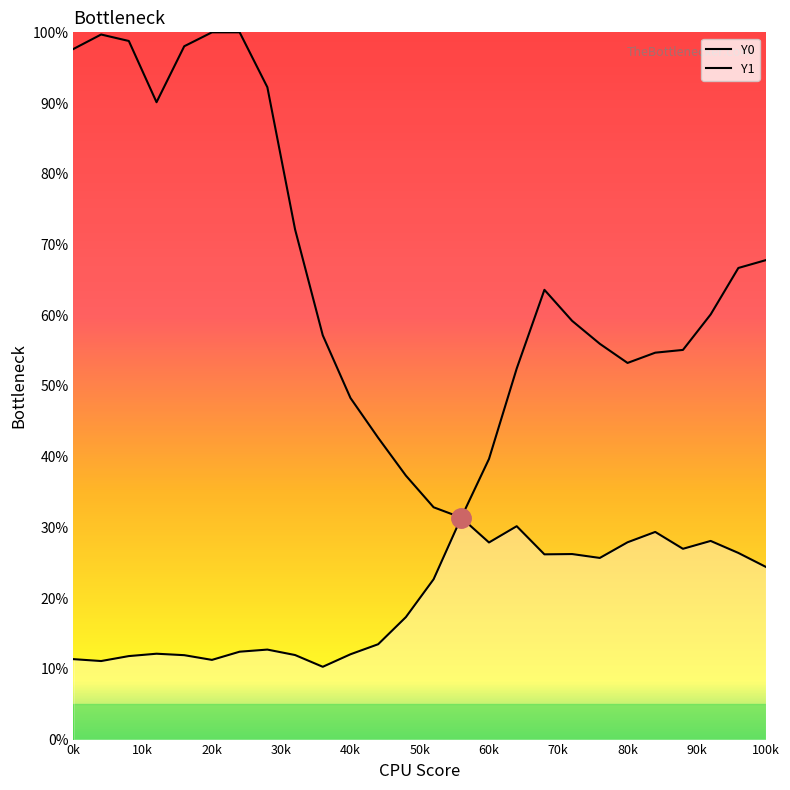

Which series has the largest range (max minus min)?

Y1